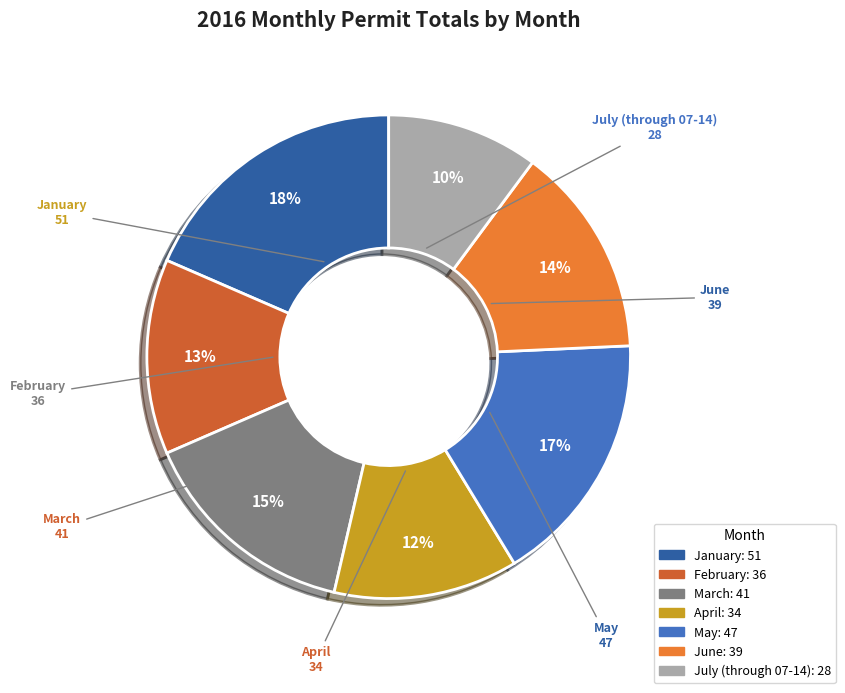

Does March account for over 50% of the chart?

No